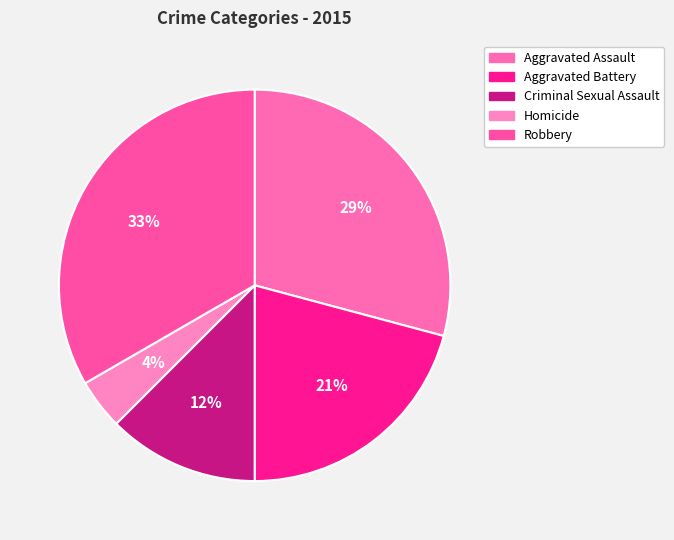

Which has a higher value, Aggravated Assault or Robbery?

Robbery